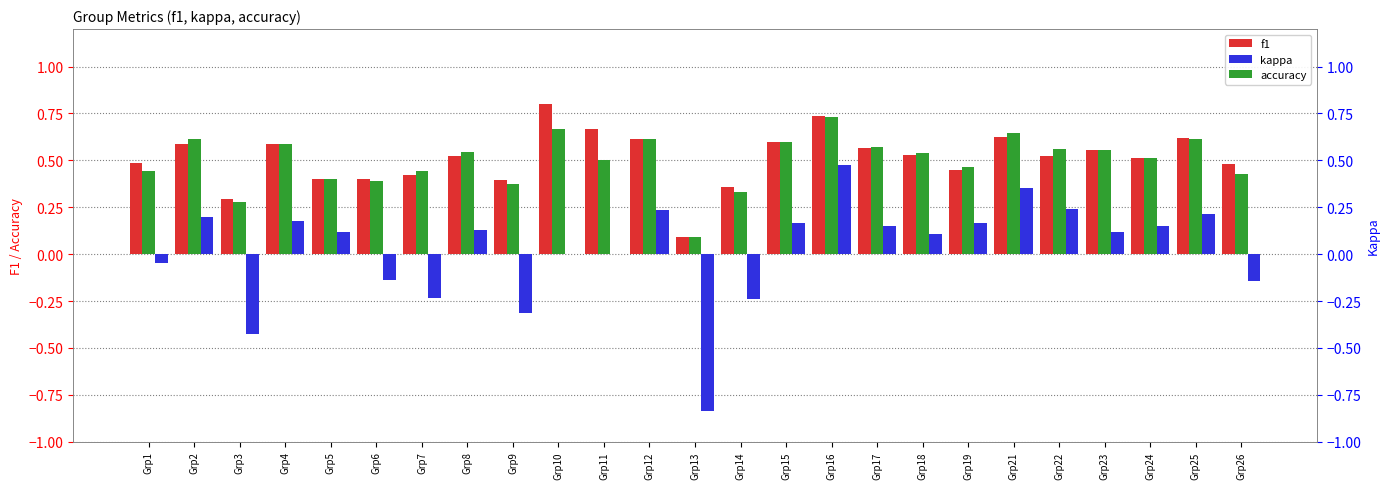

What is the value of the accuracy bar at the 25th from the left?

0.4